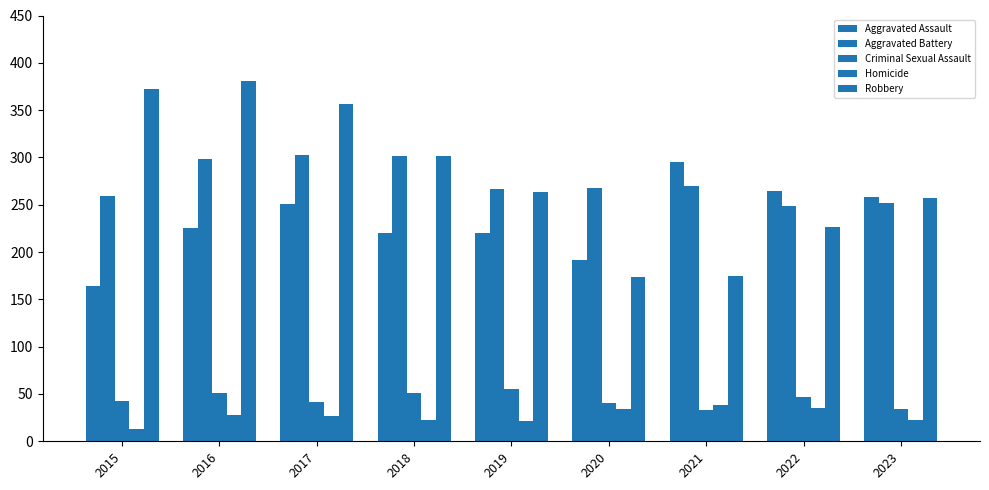

At which category does the chart reach its minimum across all series?

2015